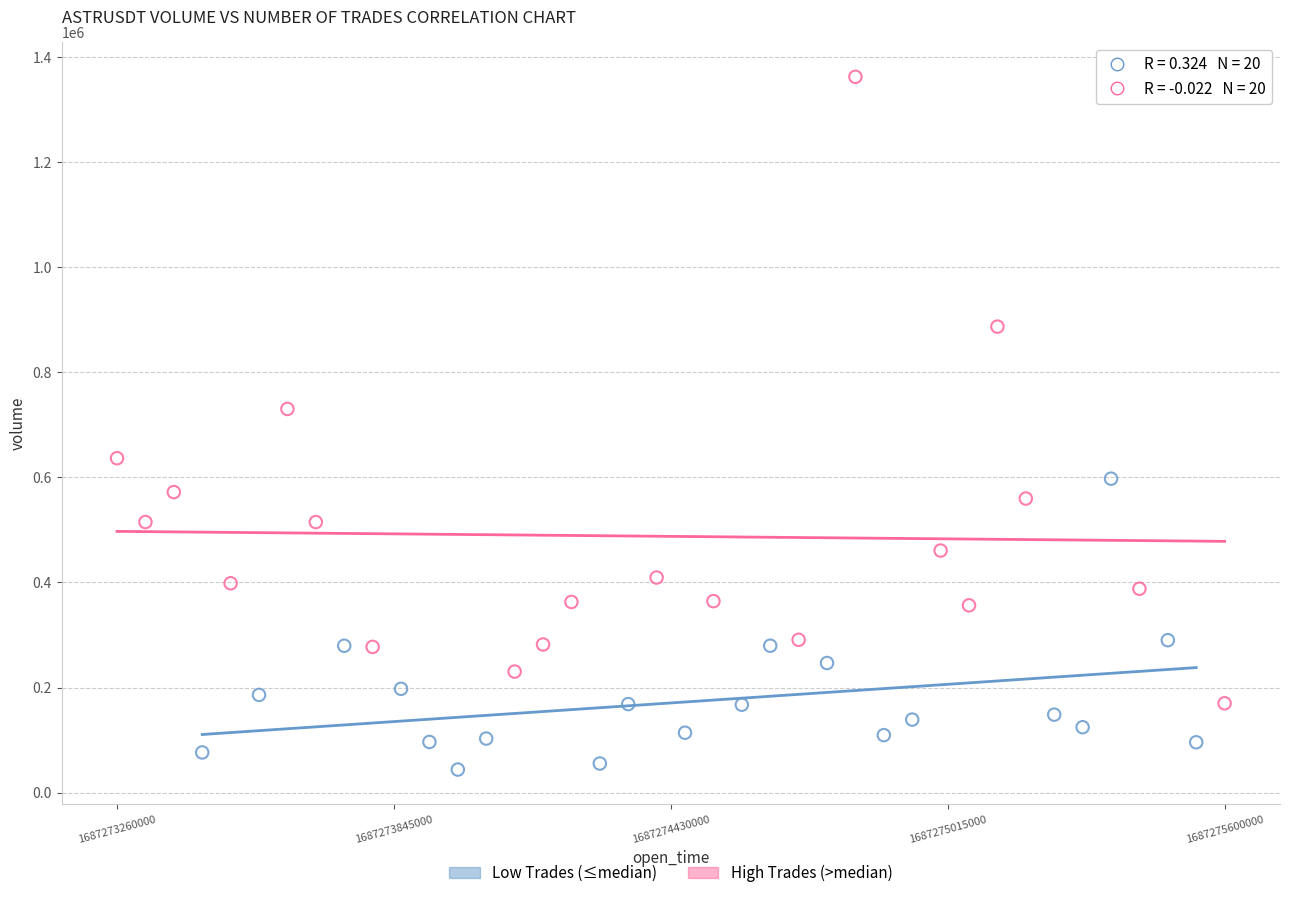

Which series has the largest Y range (max minus min)?

High Trades (>median)